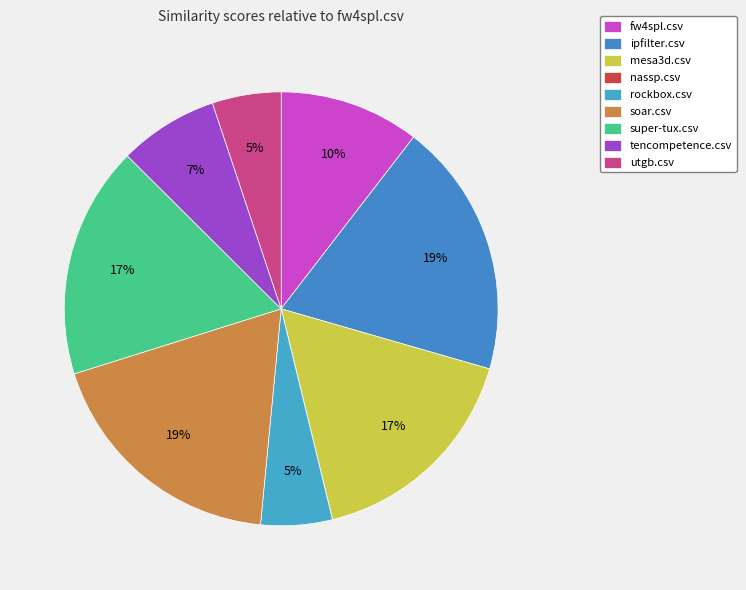

What is the largest slice in the pie chart?

ipfilter.csv